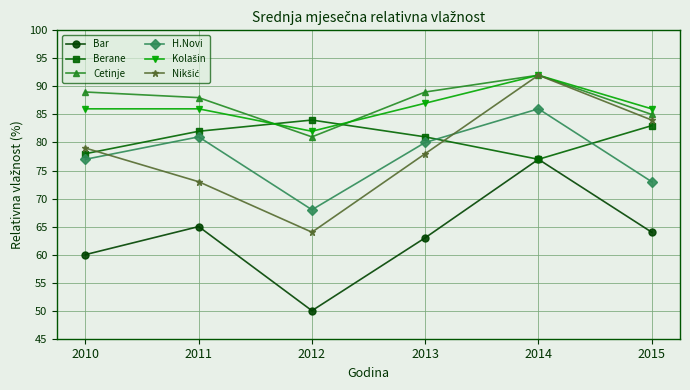

At which category is the sum across all series the highest?

2014